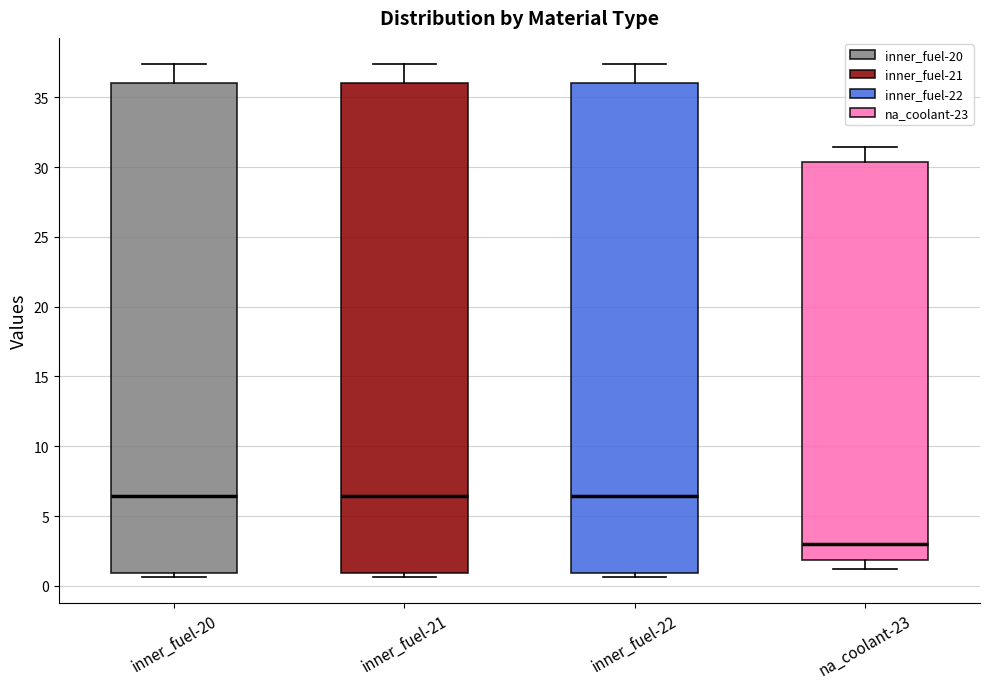

Where does the upper whisker of the box for inner_fuel-21 end on the y-axis? The values are not printed on the chart, so give them approximately, as read against the axis.

37.5